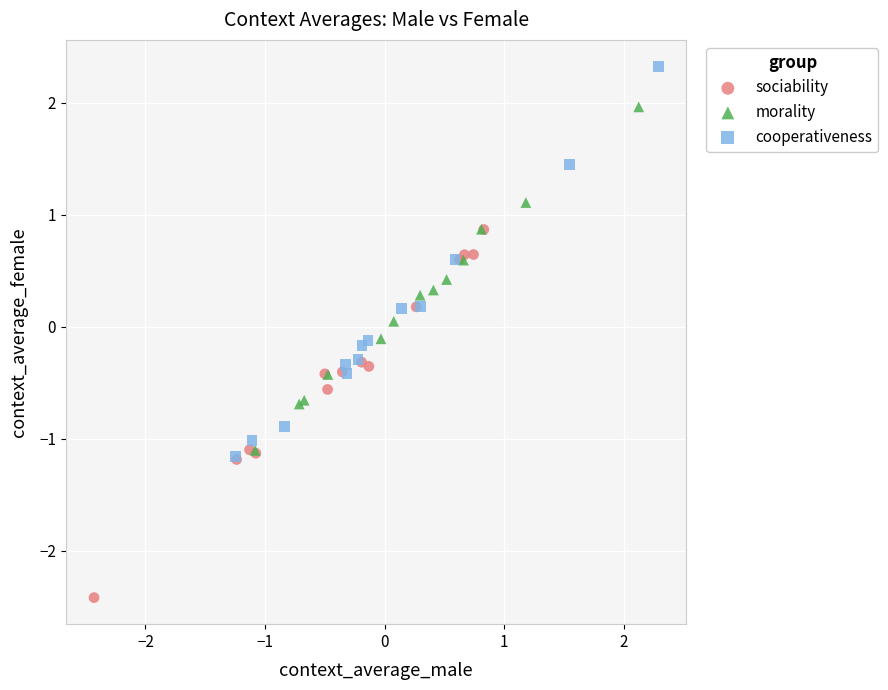

Which series contains the highest Y value?

cooperativeness